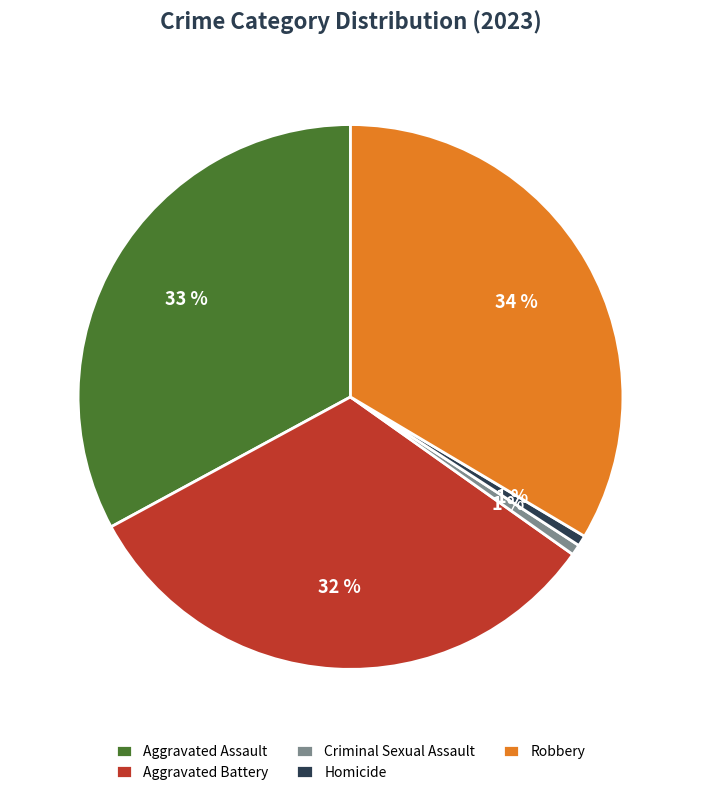

To the nearest percent, what is the difference between the Robbery and Aggravated Assault slice percentages?

1%